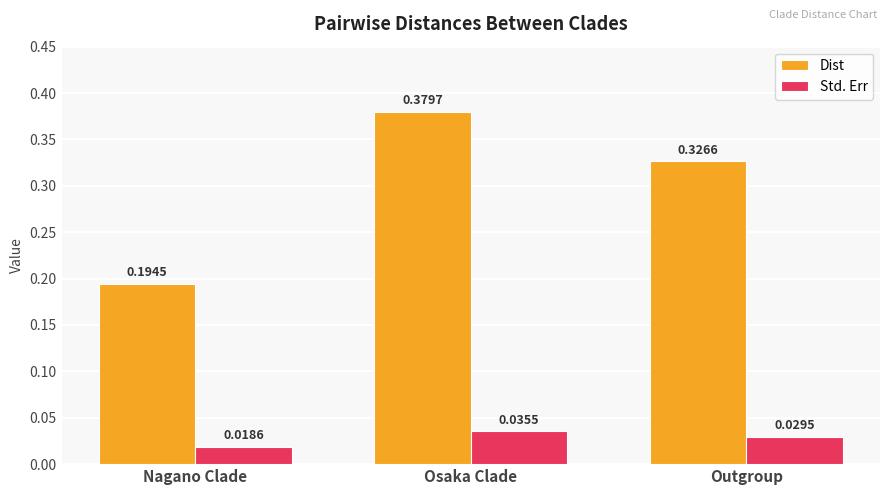

Which series has the largest range (max minus min)?

Dist